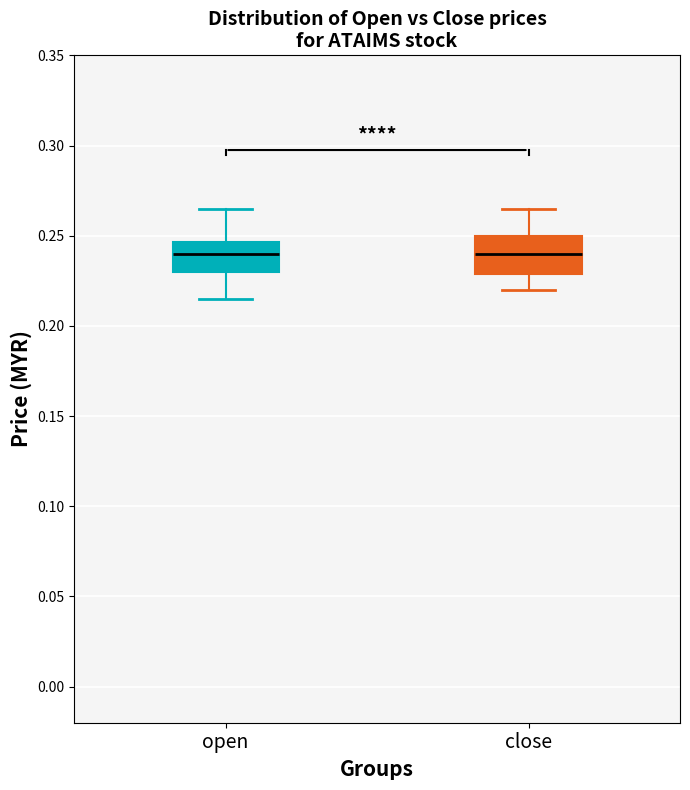

Comparing the boxes themselves (not the whiskers), which one is the tallest?

close